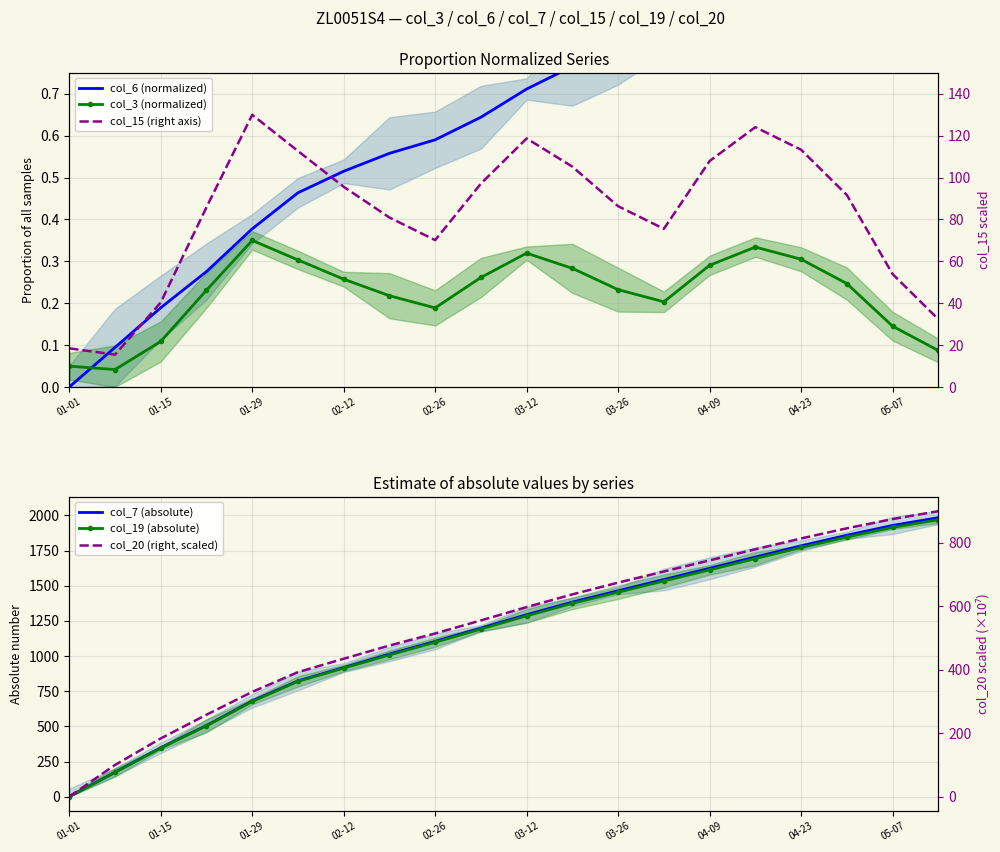

True or false: col_6 (normalized) has more than 1 points higher than both neighbors.

False